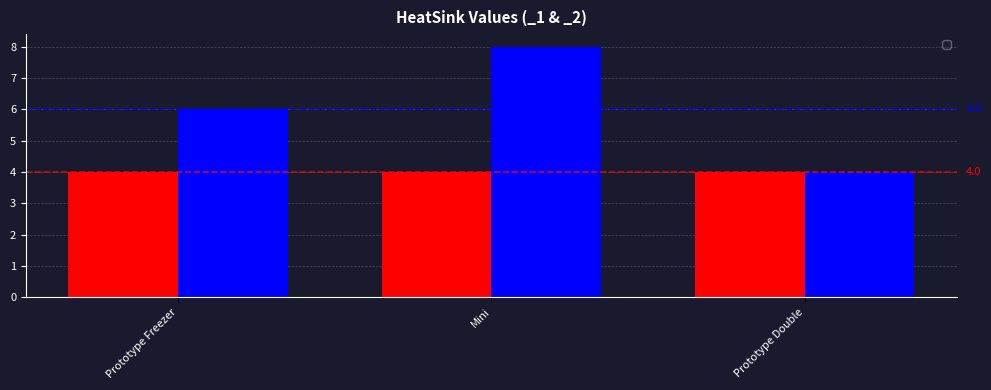

At which category does the chart reach its peak across all series?

Mini